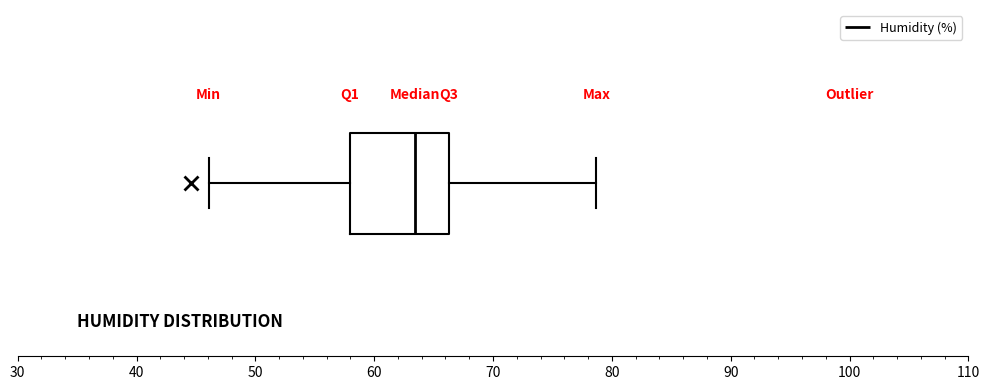

Where does the right whisker of the box end on the x-axis? The values are not printed on the chart, so give them approximately, as read against the axis.

79